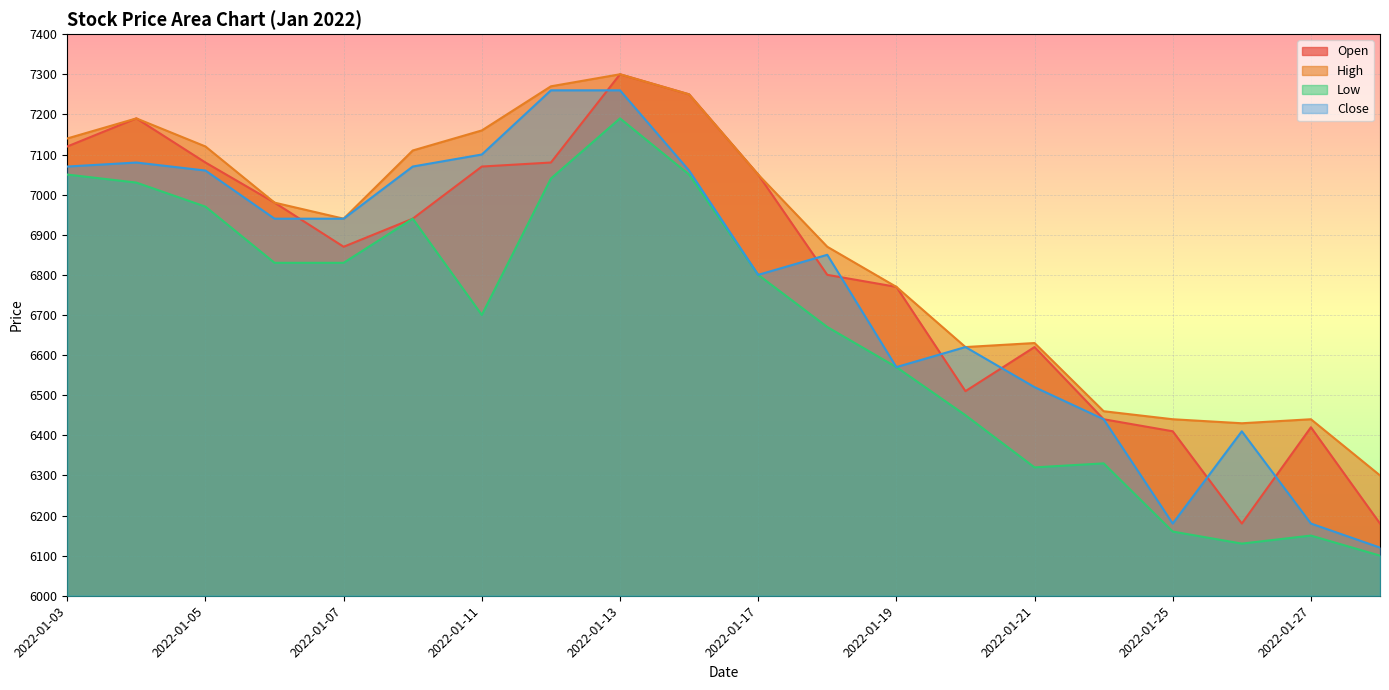

What are all the series names shown in the legend?

Open, High, Low, Close